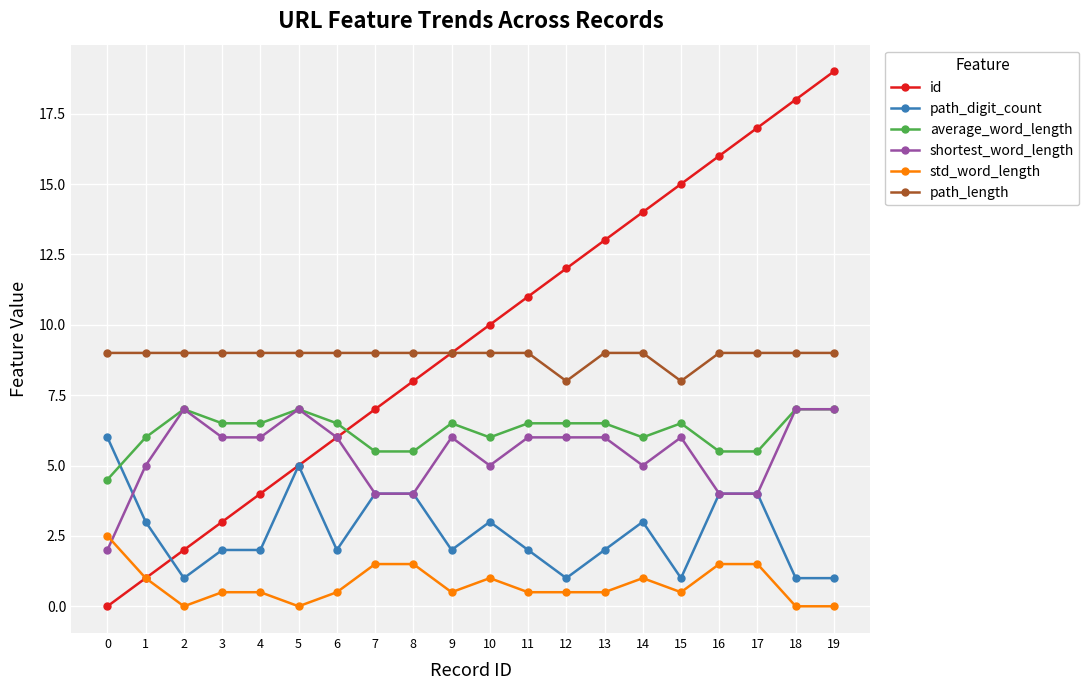

Does the chart display data point markers on the line(s)?

Yes